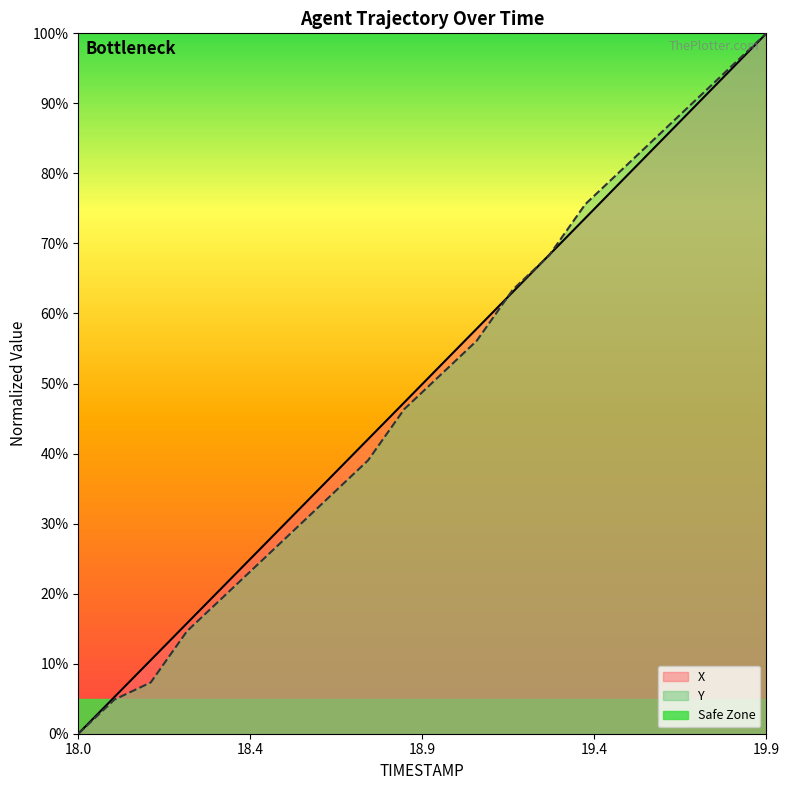

At which label is Y closest to 50?

19.0